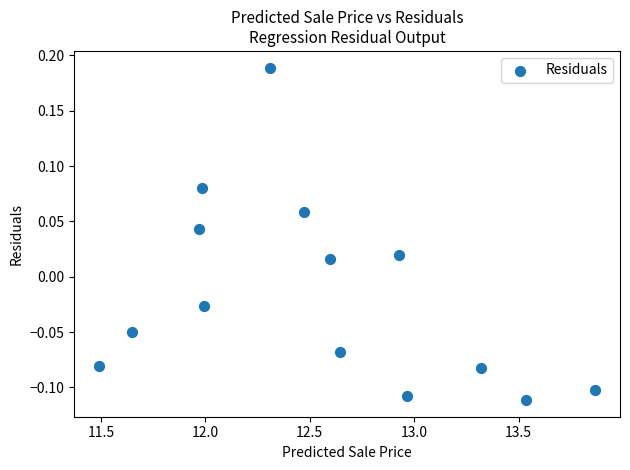

What is the range of Y values (max minus min)?

0.3